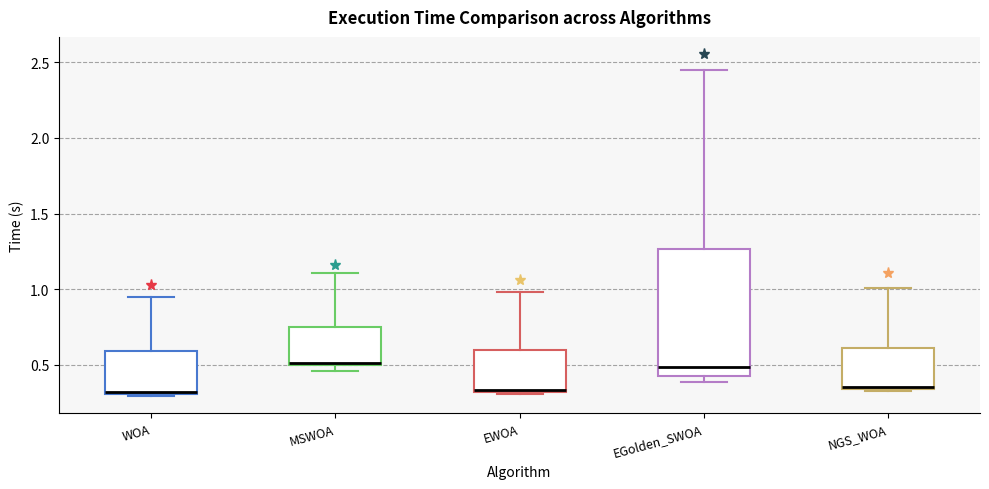

Reading left to right, read every box against the y-axis: the position of its median line, the range the box covers, and the ends of its whiskers. The values are not printed on the chart, so give them approximately, as read against the axis.

WOA: median 0.30 (just above the box's lower edge), box 0.30 to 0.60, whiskers 0.30 to 0.95
MSWOA: median 0.50 (just above the box's lower edge), box 0.50 to 0.75, whiskers 0.45 to 1.10
EWOA: median 0.35, box 0.30 to 0.60, whiskers 0.30 (just below the box's lower edge) to 1.00
EGolden_SWOA: median 0.50, box 0.45 to 1.25, whiskers 0.40 to 2.45
NGS_WOA: median 0.35, box 0.35 to 0.60, whiskers 0.35 (just below the box's lower edge) to 1.00